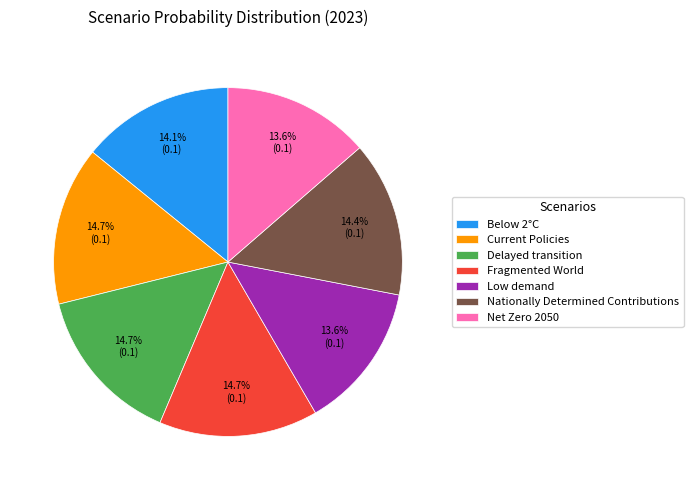

Does Net Zero 2050 account for over 50% of the chart?

No